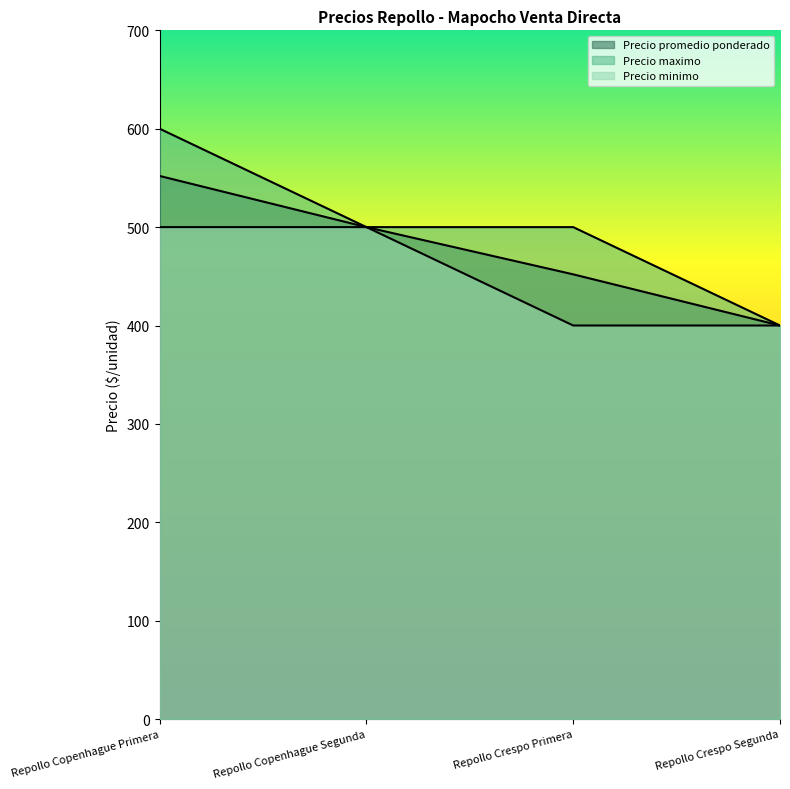

What is the difference between the Precio minimo values at Repollo Crespo Primera and Repollo Copenhague Segunda?

100